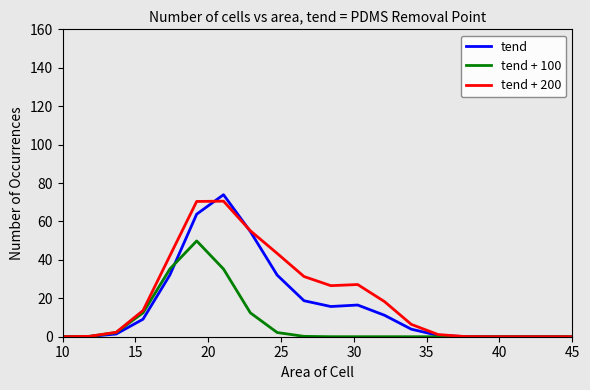

What is the highest value of the tend + 100 series?

49.9